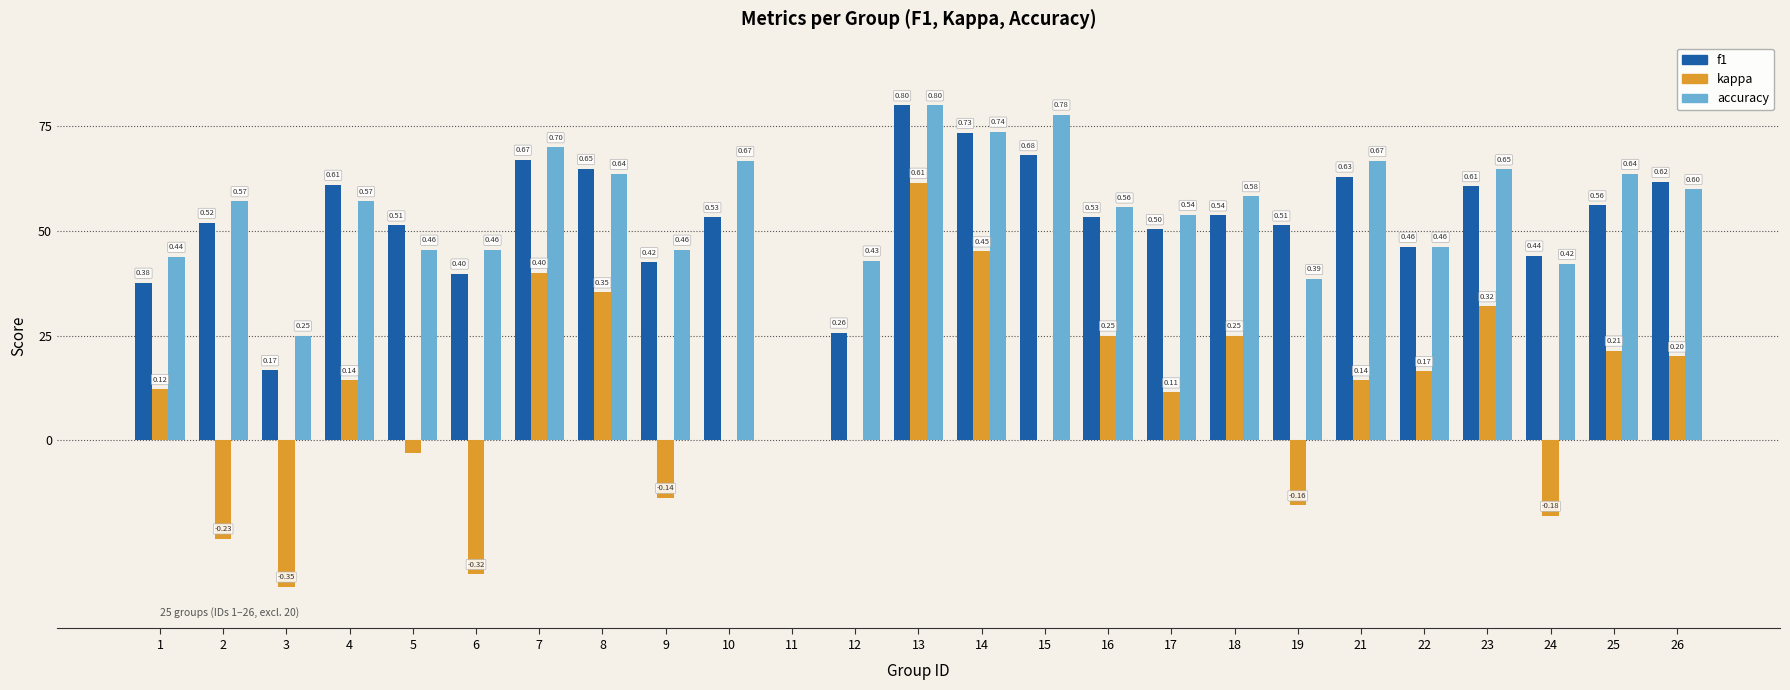

The kappa series shows 0.2 at 18. True or false?

True